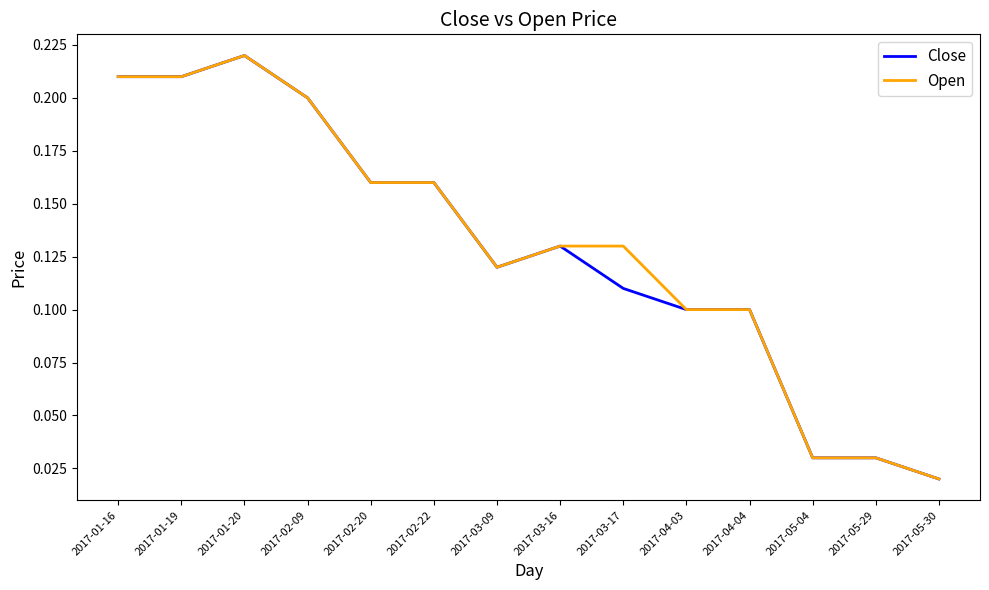

Is it true that Open equals 0.2 at 2017-03-16?

False